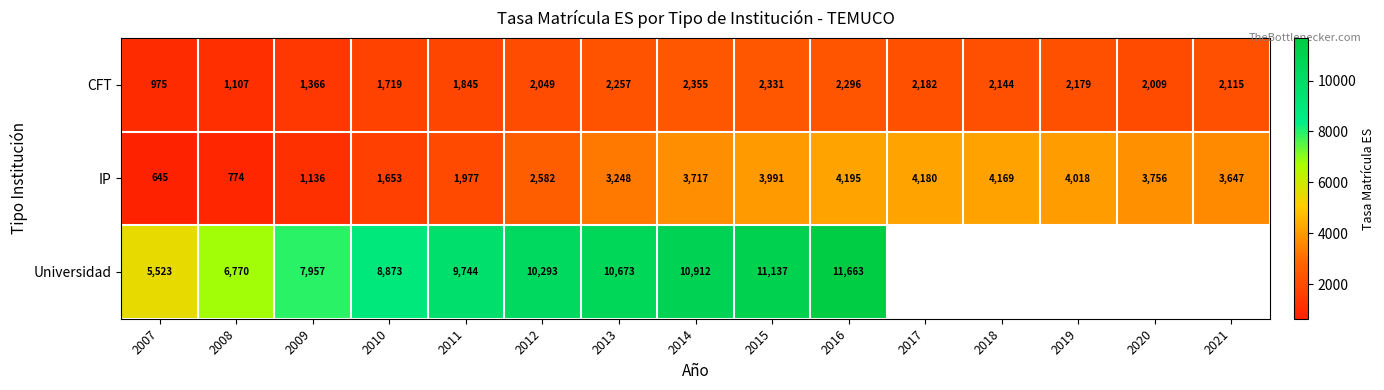

Which has a higher value, 2011 or 2017?

2017